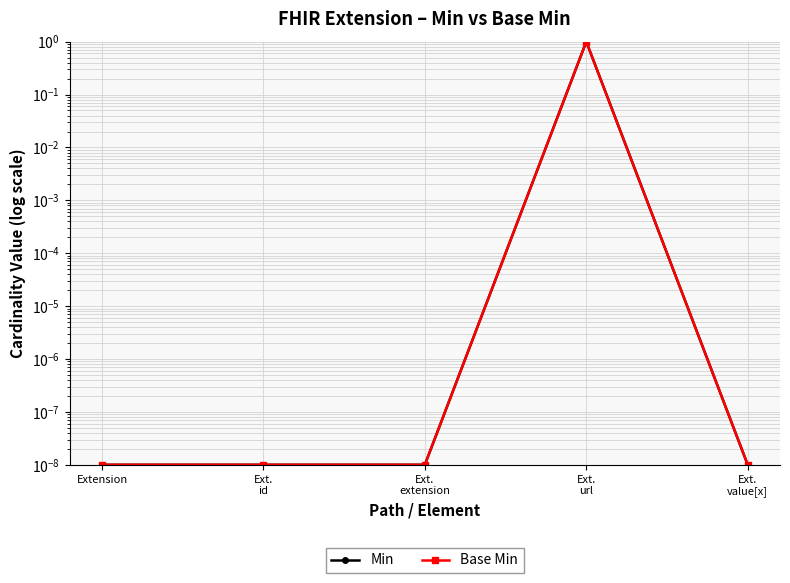

Which has a higher value, Ext.
value[x] or Ext.
extension?

Ext.
value[x]